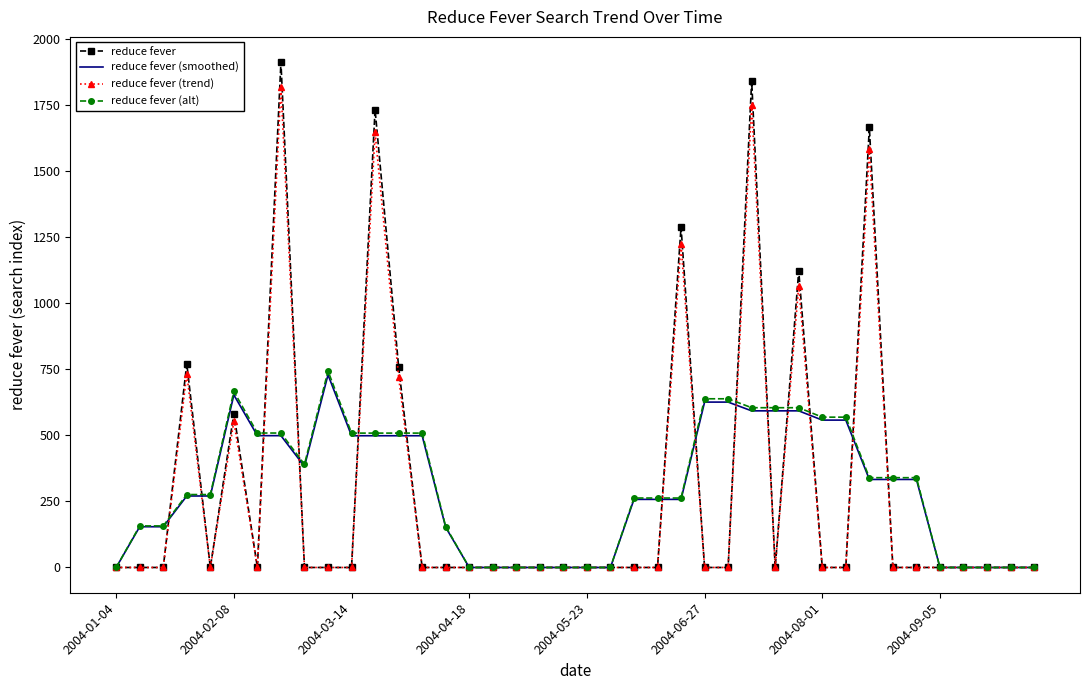

Which series has the largest range (max minus min)?

reduce fever